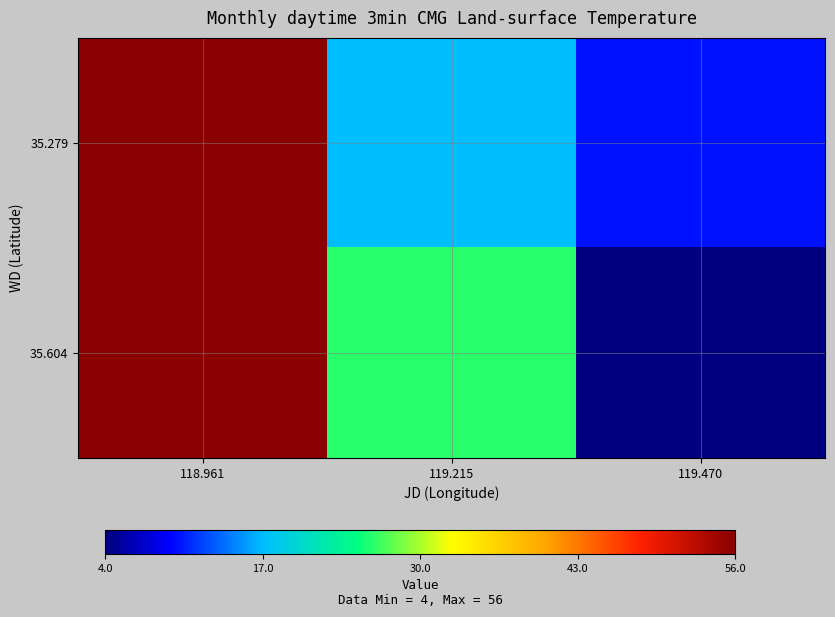

Reading right to left, list all the values displayed in this chart.

35.279: 119.470=10	119.215=17	118.961=56
35.604: 119.470=4	119.215=26	118.961=56